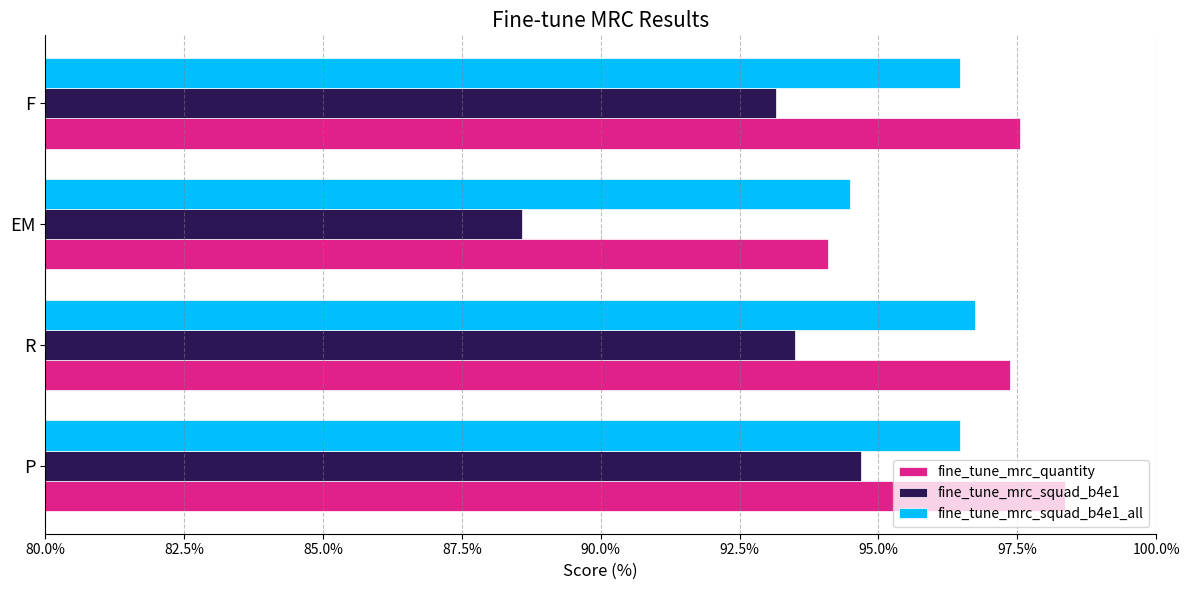

True or false: fine_tune_mrc_squad_b4e1_all has a value of 96.7 at R.

True